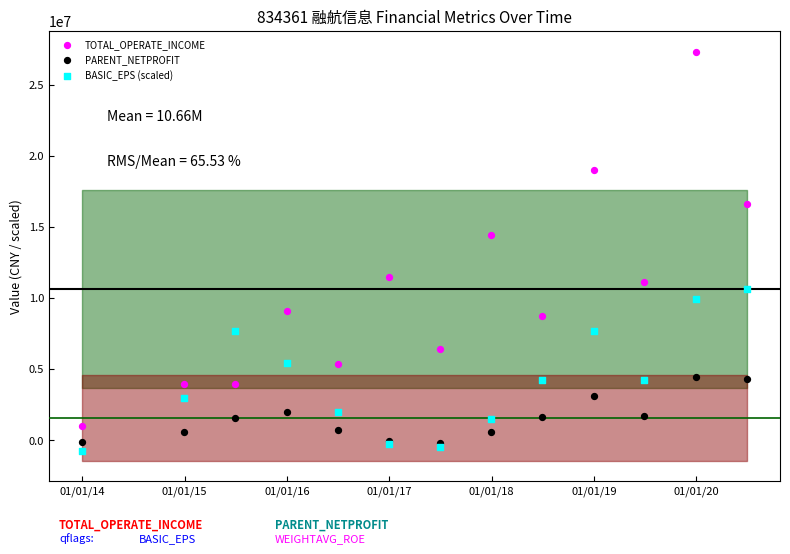

Across all series, what Y value is closest to 13299089?

14411455.2